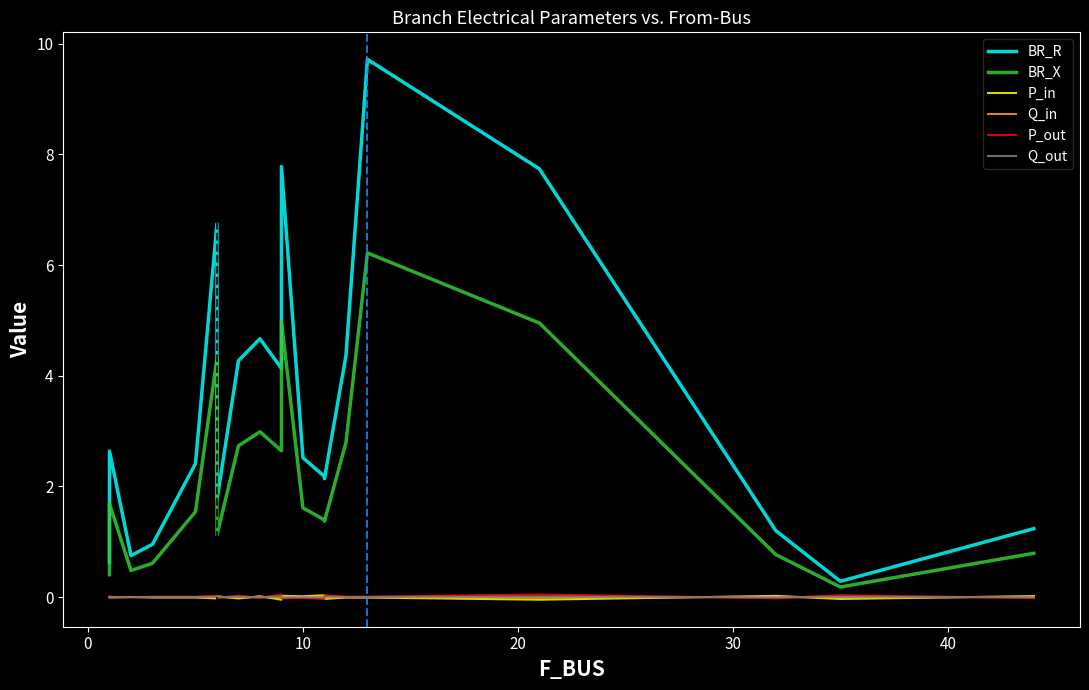

How many times do Q_in and P_in cross each other?

12